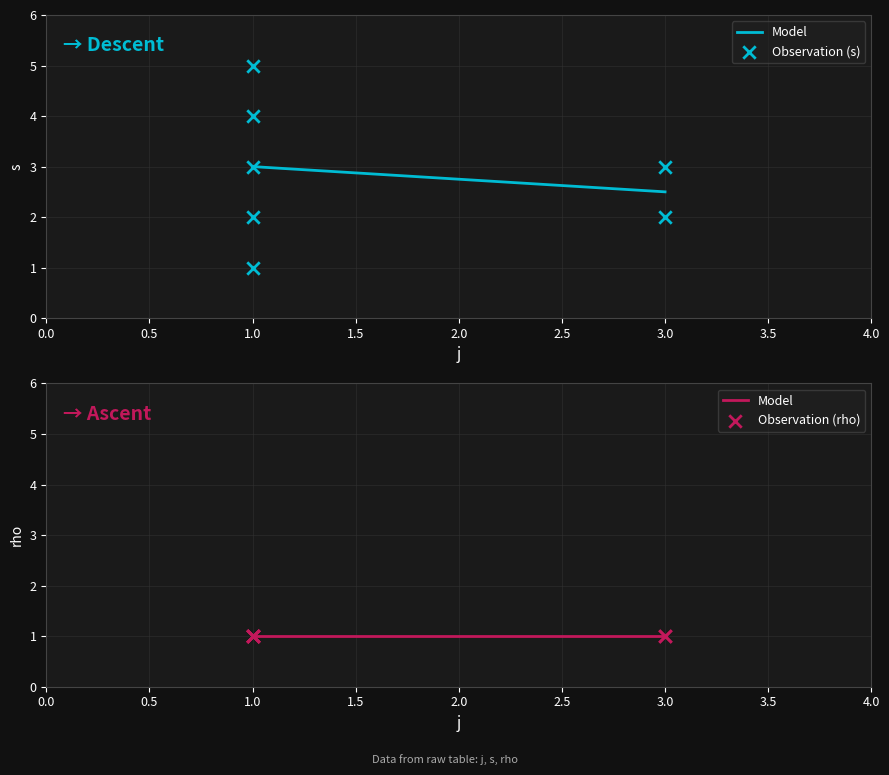

Approximately how many times larger is the value at 3 compared to 1?

2.0